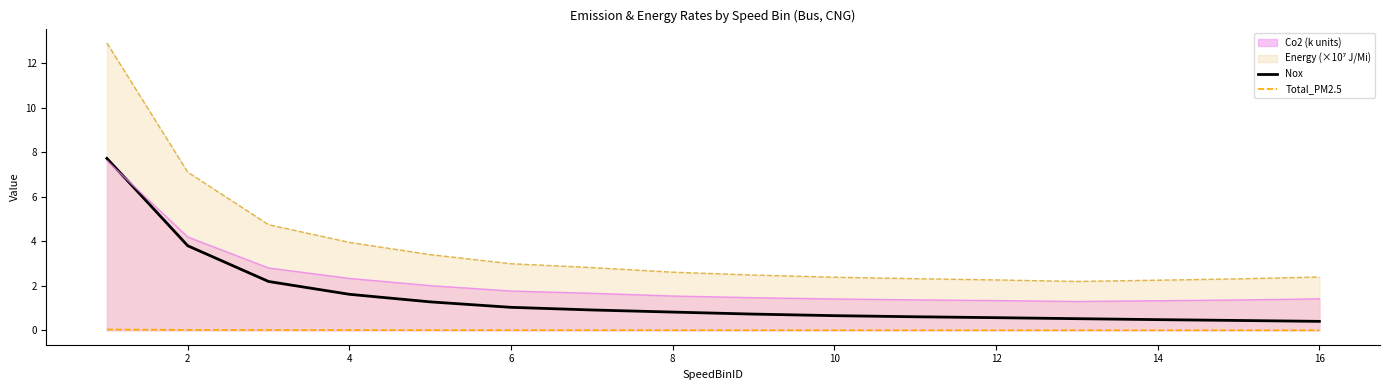

Is it true that Nox equals 2.9 at 4?

False